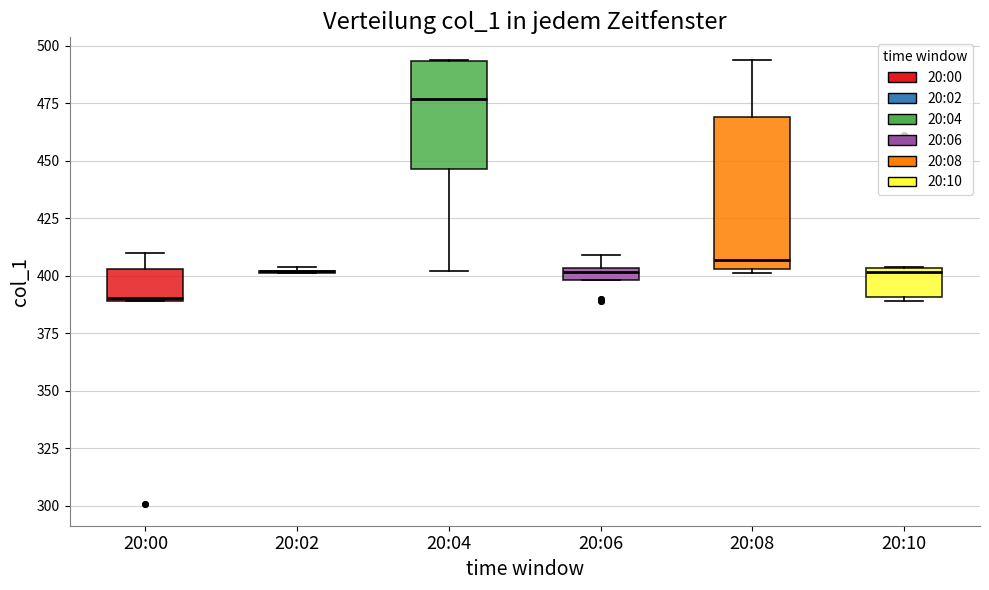

Which box is the tallest, from its lower edge to its upper edge?

20:08